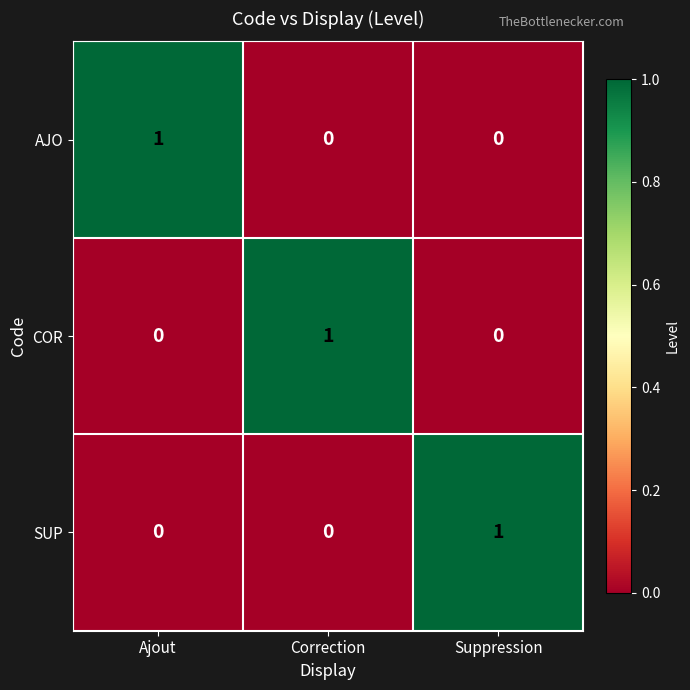

How many categories are shown in the chart?

3